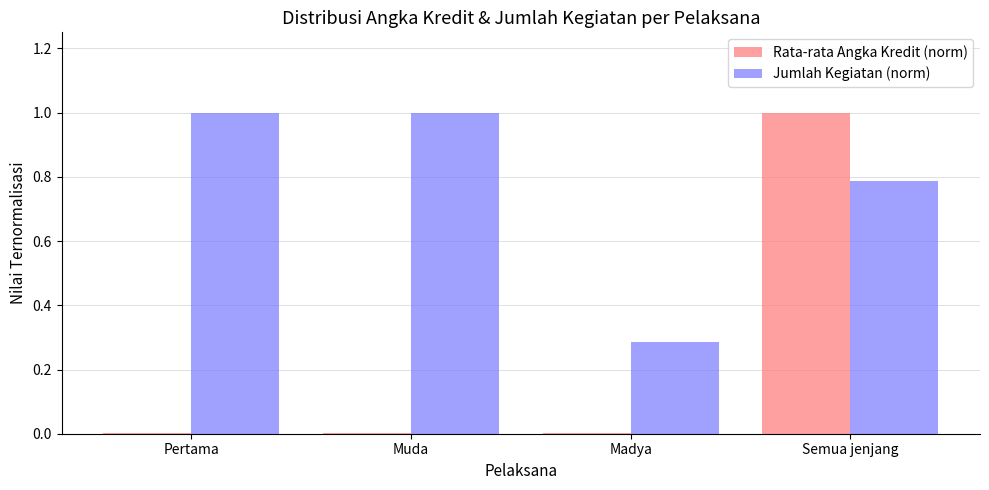

Between Muda and Madya, which series saw the biggest shift?

Jumlah Kegiatan (norm)